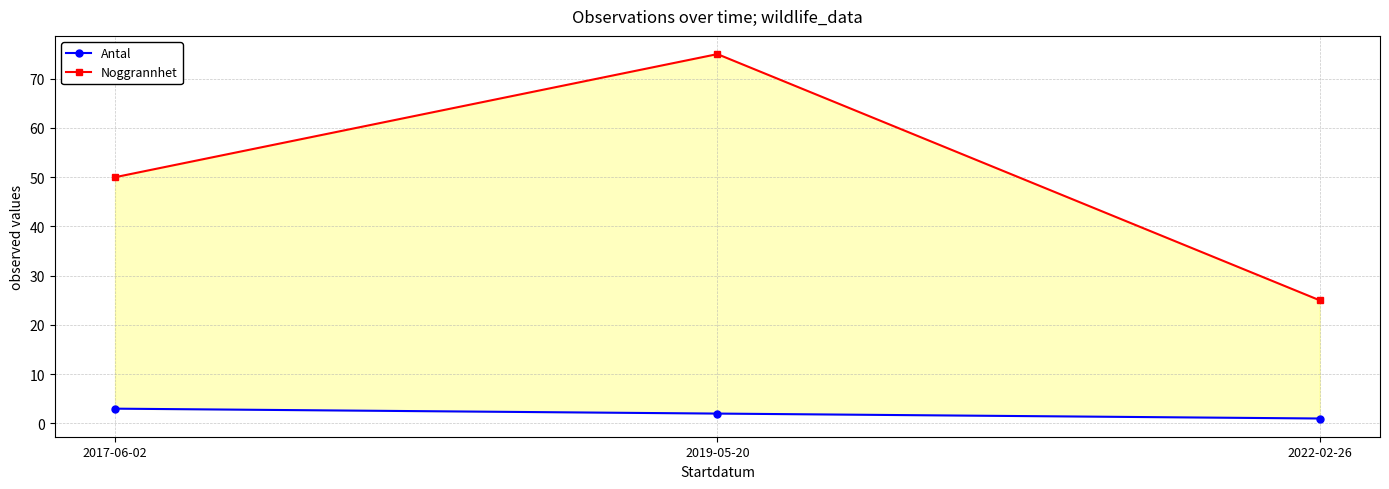

At how many categories does at least one series exceed 26?

2